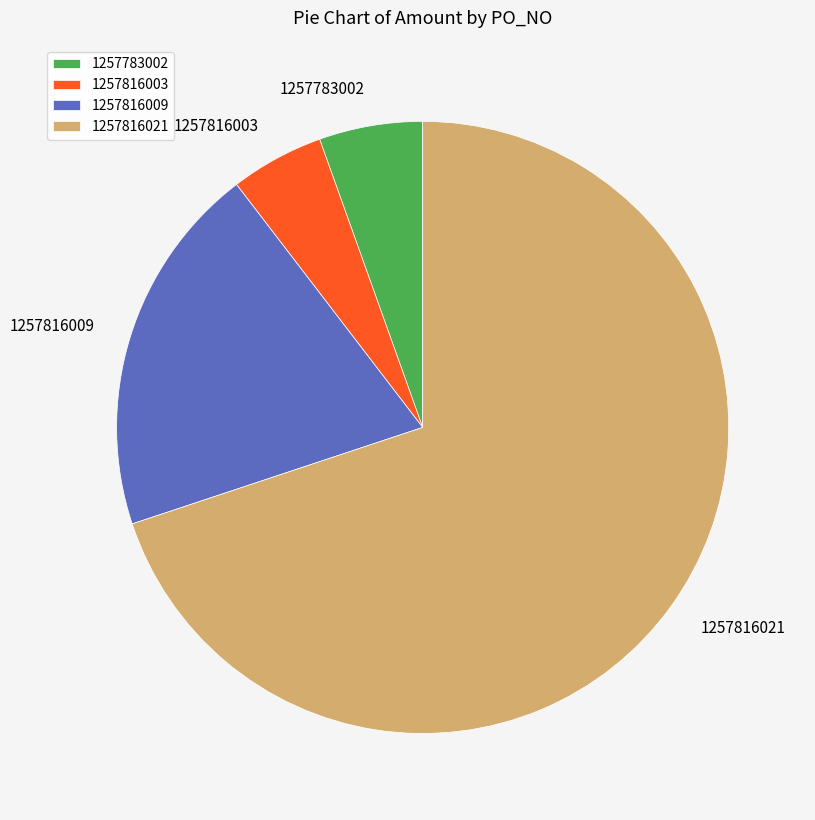

Which has a higher value, 1257816003 or 1257816009?

1257816009